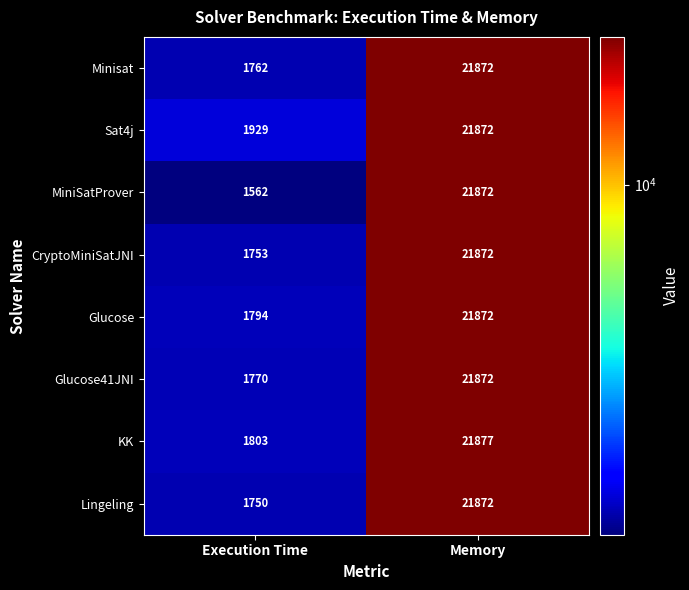

At which category does the chart reach its minimum across all series?

Execution Time